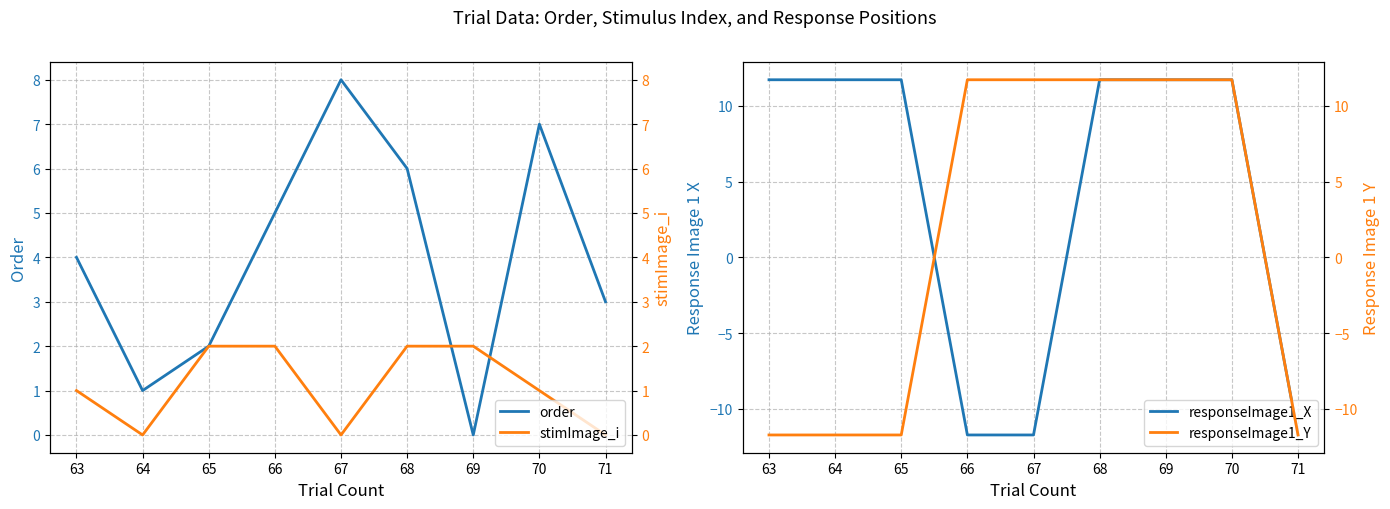

Where does the responseImage1_X series first go above 11?

63